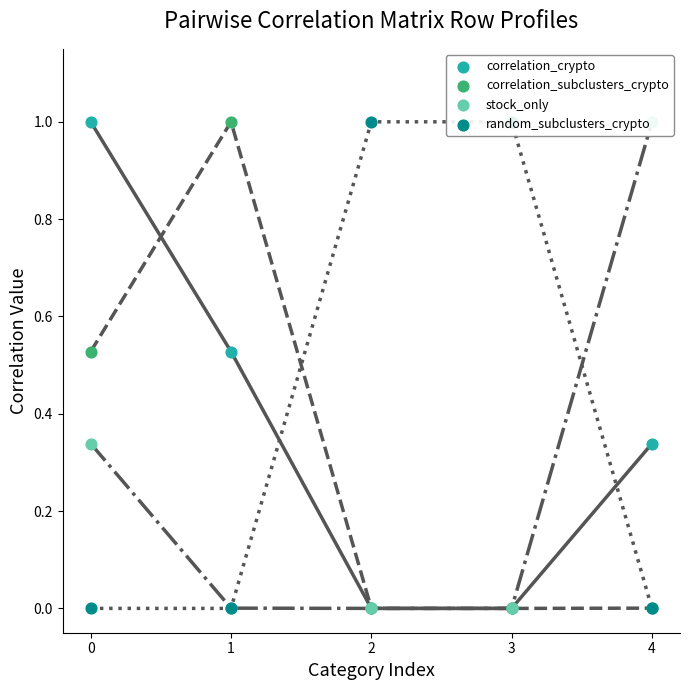

Which series has the largest total across all categories?

random_subclusters_crypto